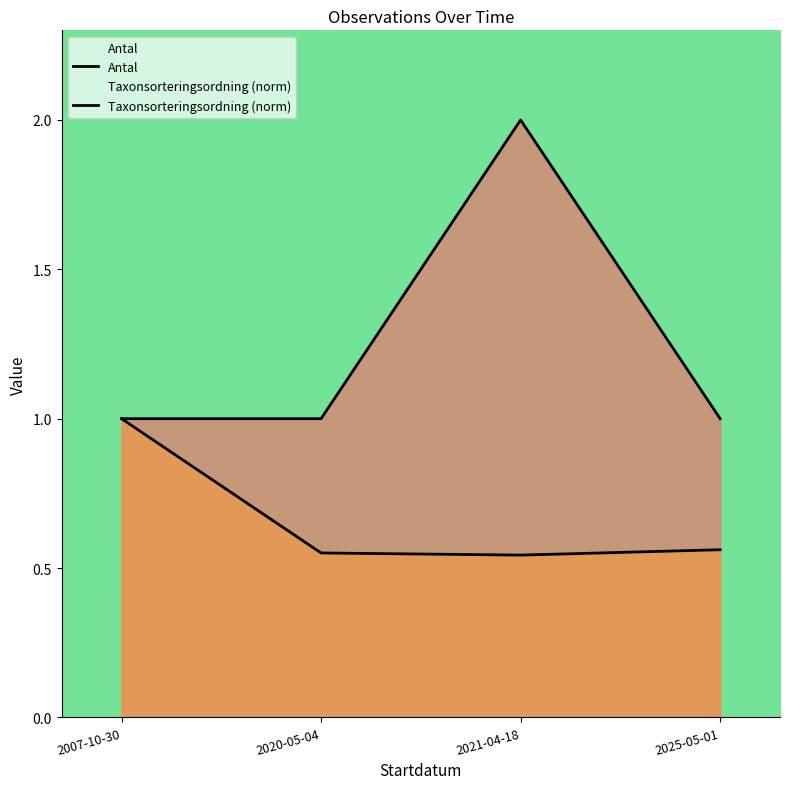

What is the value of the Antal point at the 3rd from the left?

2.0